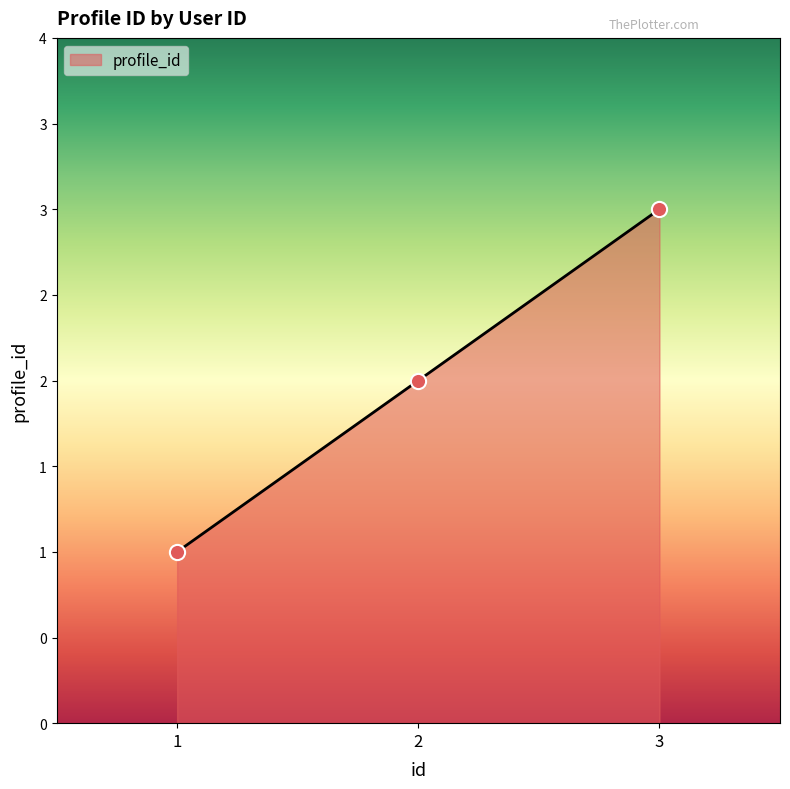

What is the change in value from 2 to 3?

+1